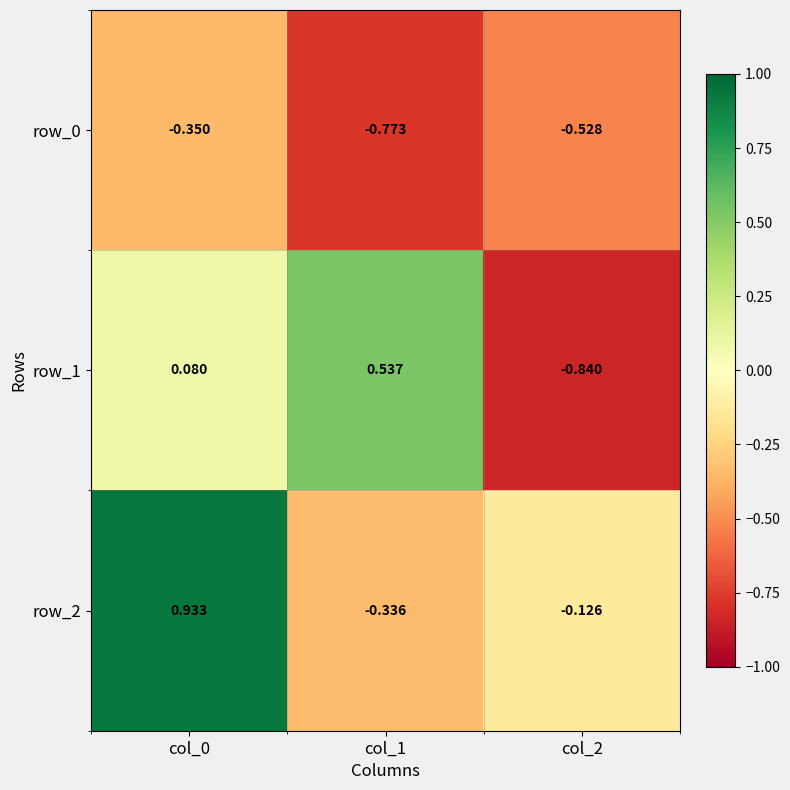

Is the value of row_1 at col_2 greater than the value of row_0 at col_2?

No